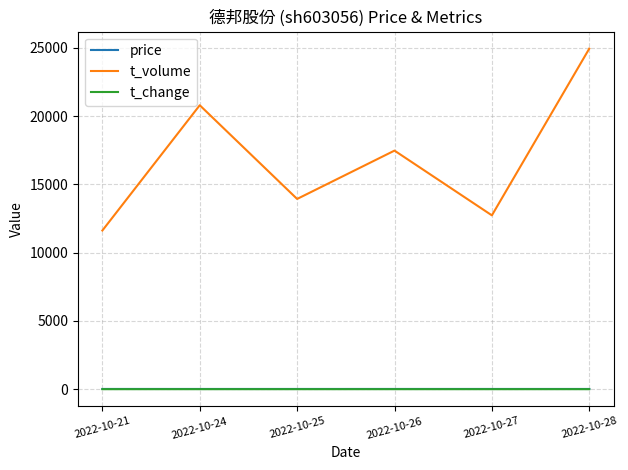

Count the number of categories in the chart.

6